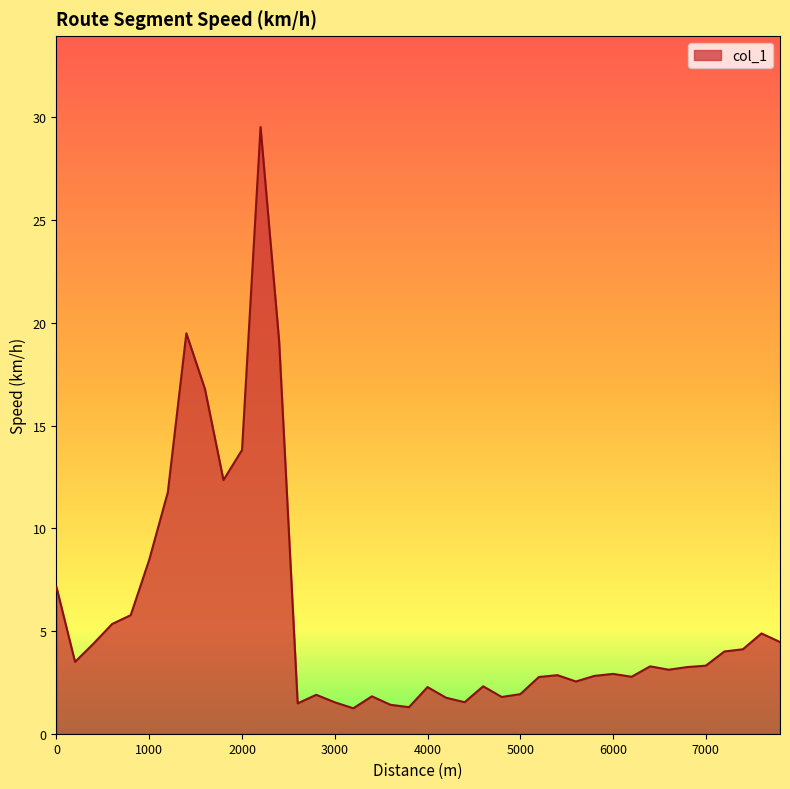

What is the smallest value displayed?

1.2